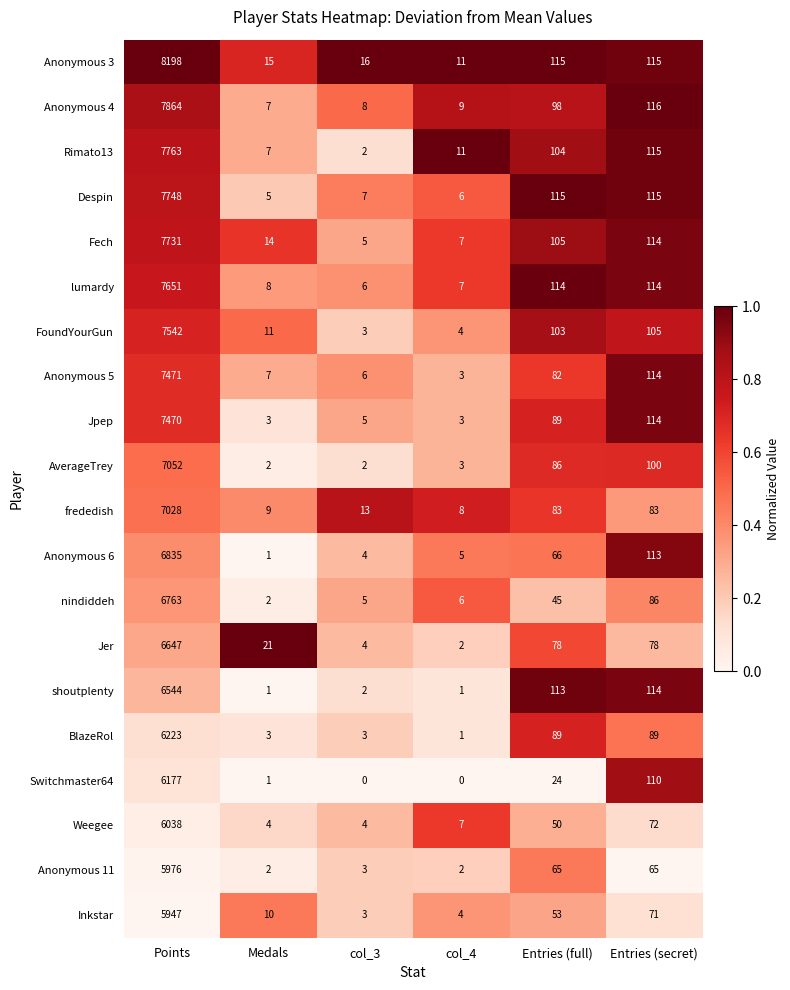

Which series has the largest range (max minus min)?

Anonymous 3